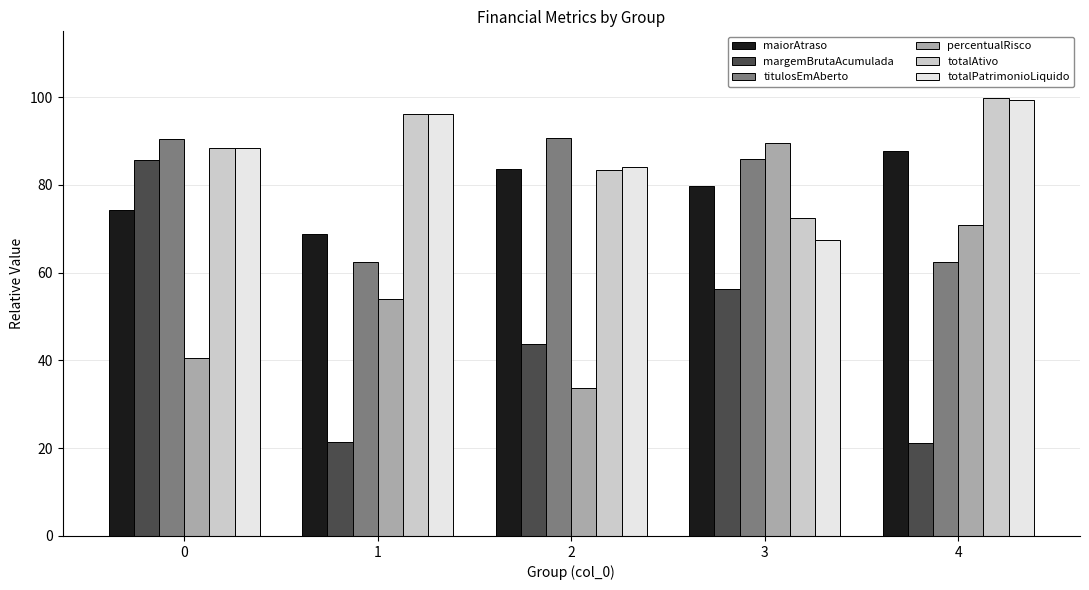

What are all the series names shown in the legend?

maiorAtraso, margemBrutaAcumulada, titulosEmAberto, percentualRisco, totalAtivo, totalPatrimonioLiquido